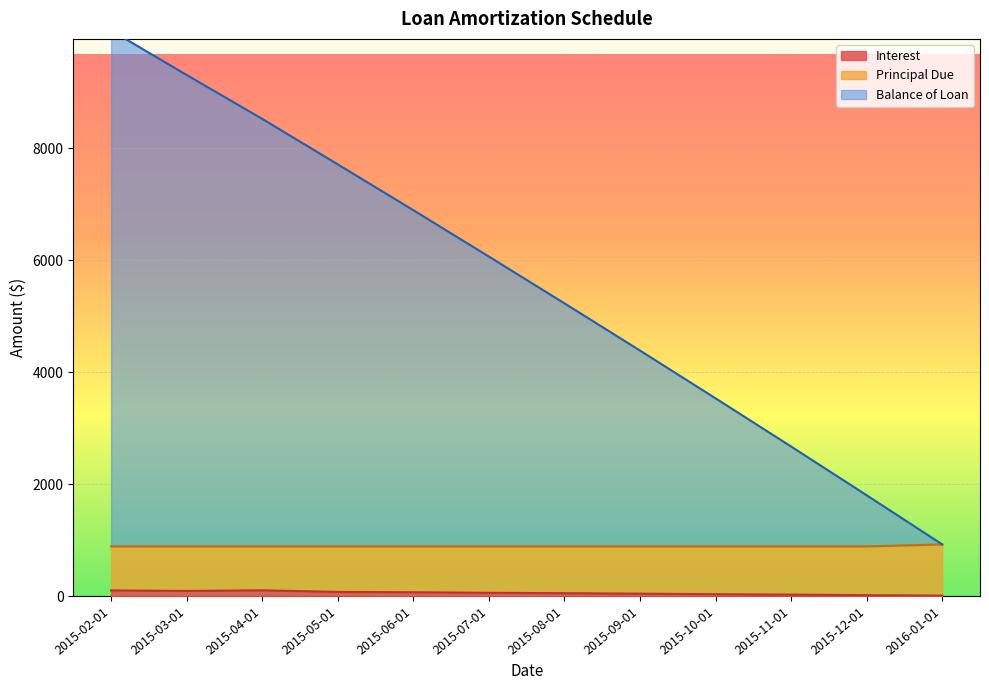

What is the smallest value displayed?

9.3